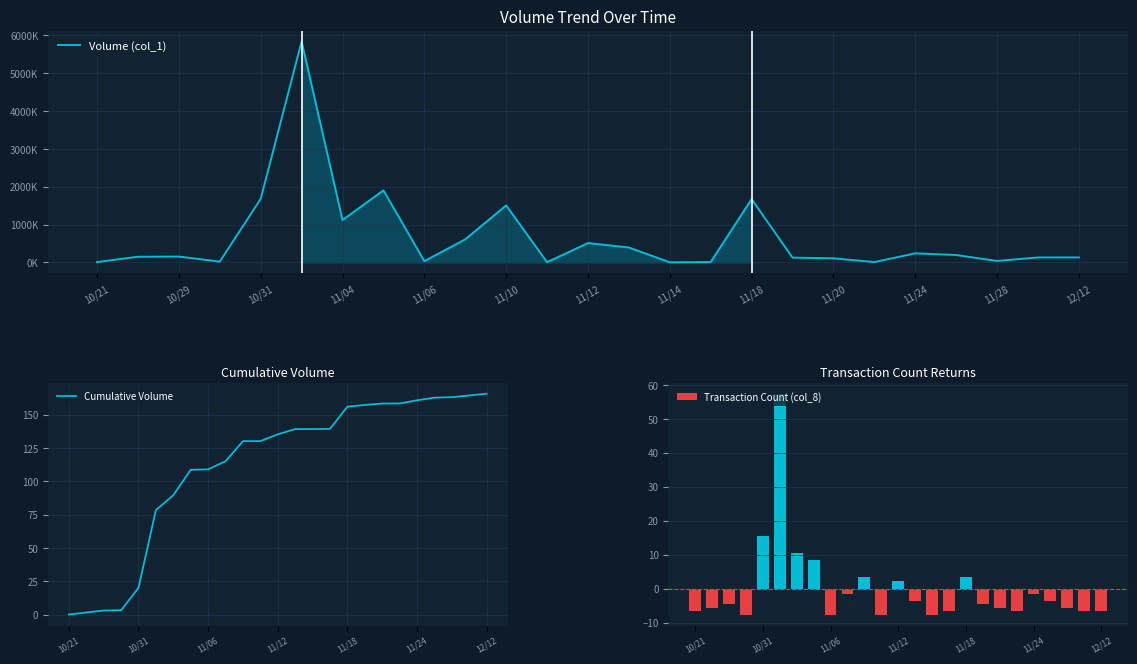

True or false: Cumulative Volume has a value of 13.5 at 10/31.

False